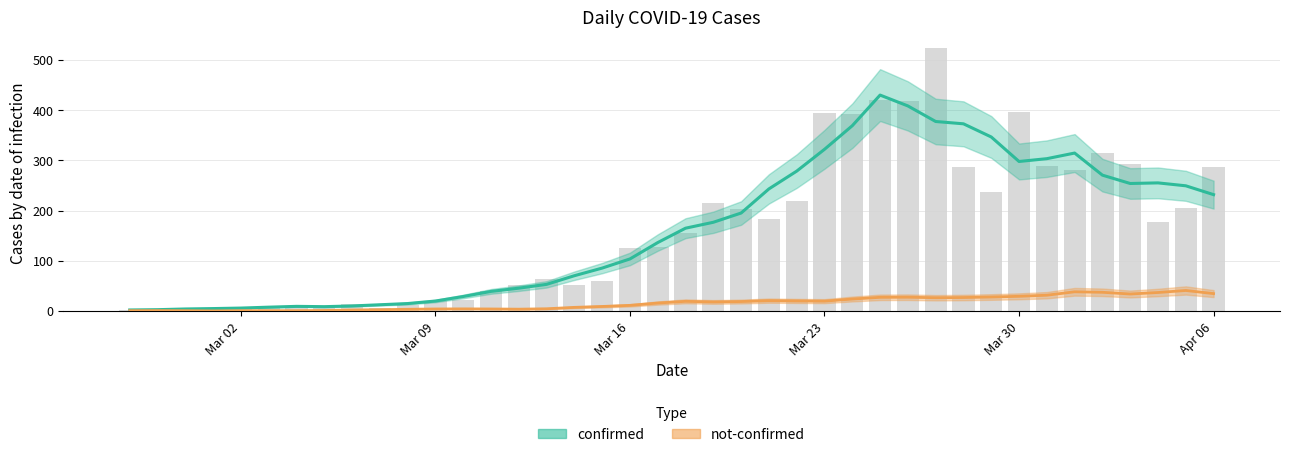

What are all the series names shown in the legend?

confirmed, not-confirmed